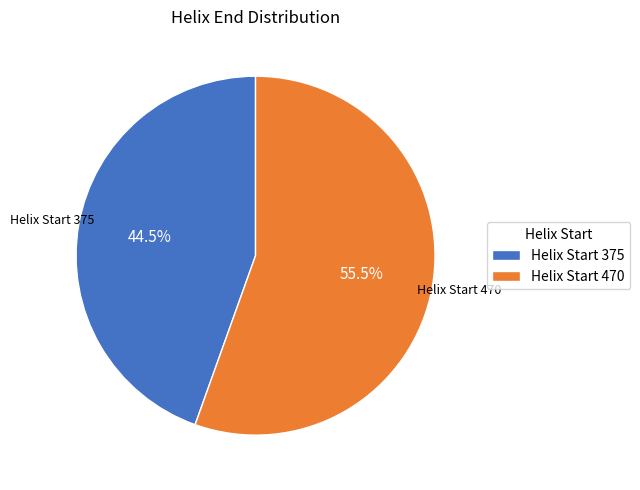

What is the largest slice in the pie chart?

Helix Start 470